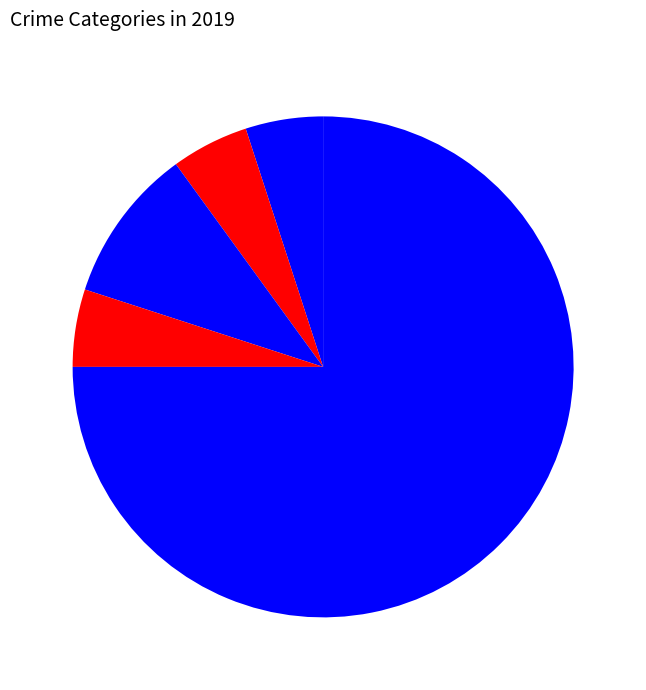

Which slice is the smallest?

Aggravated Assault